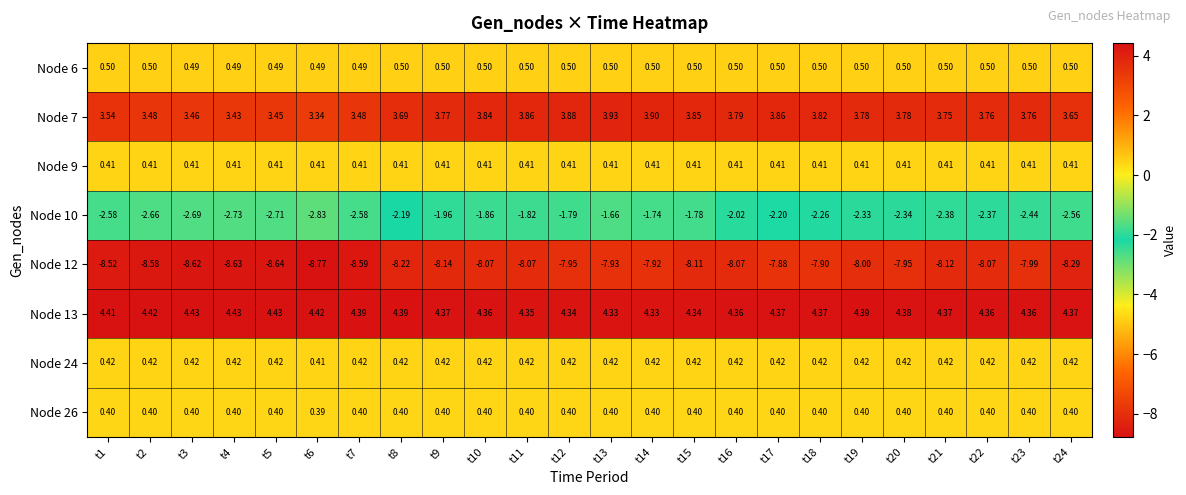

Is the value of Node 13 at t22 greater than the value of Node 26 at t2?

Yes